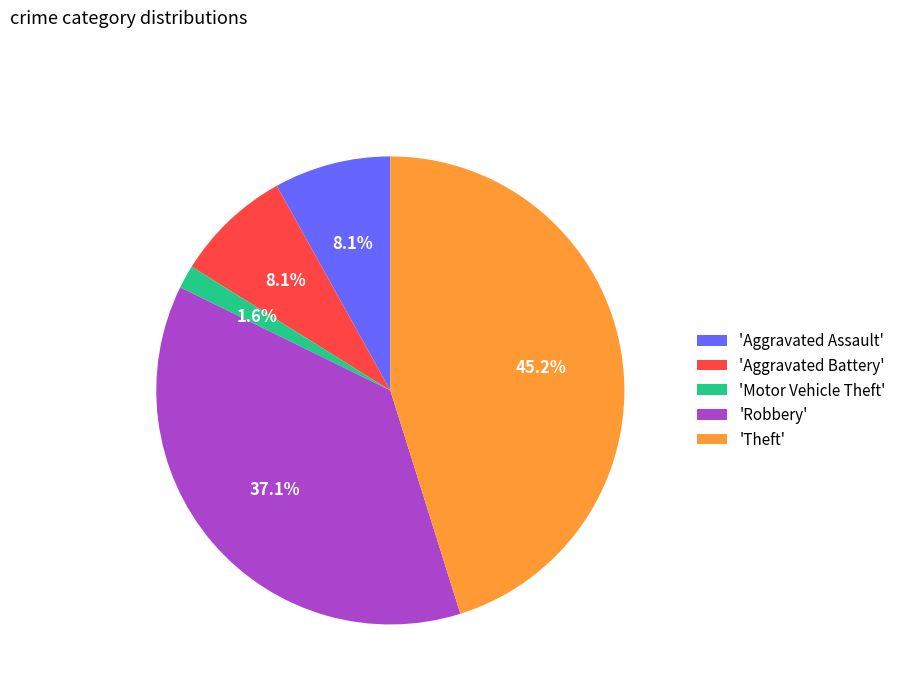

How many segments does this pie chart have?

5